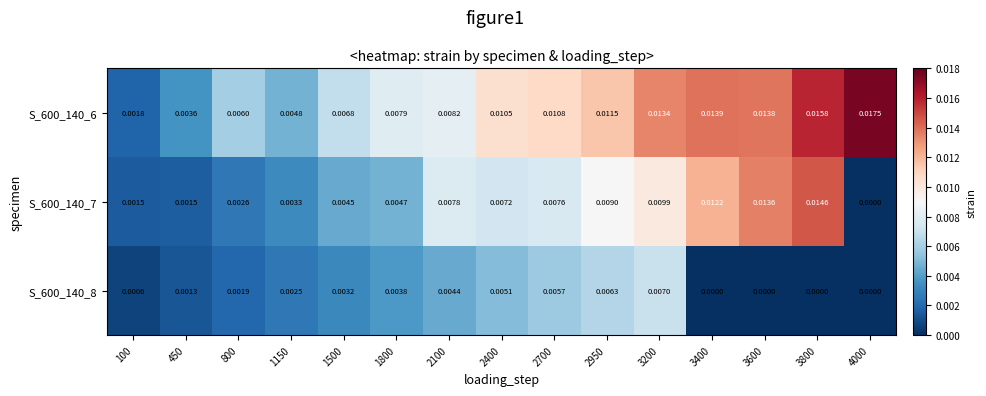

Is the value of S_600_140_7 at 1500 greater than the value of S_600_140_6 at 2950?

No